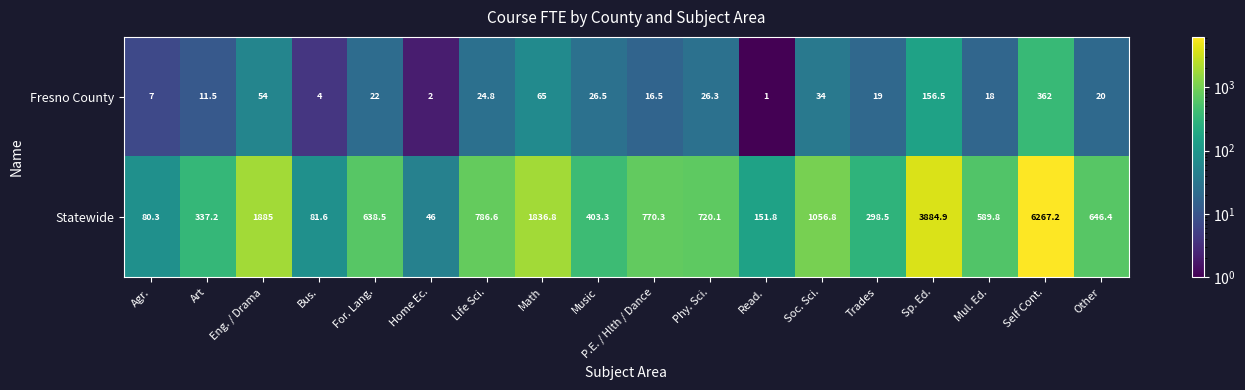

Rank the series by their maximum value, from lowest to highest.

Fresno County, Statewide